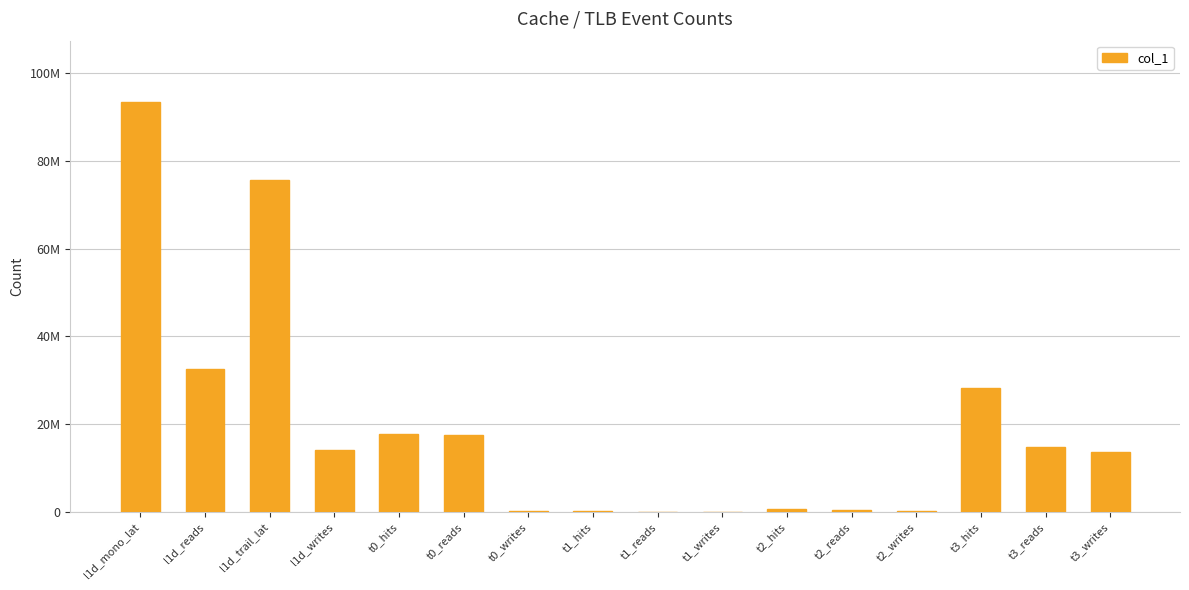

What is the label of the 9th bar from the left?

t1_reads